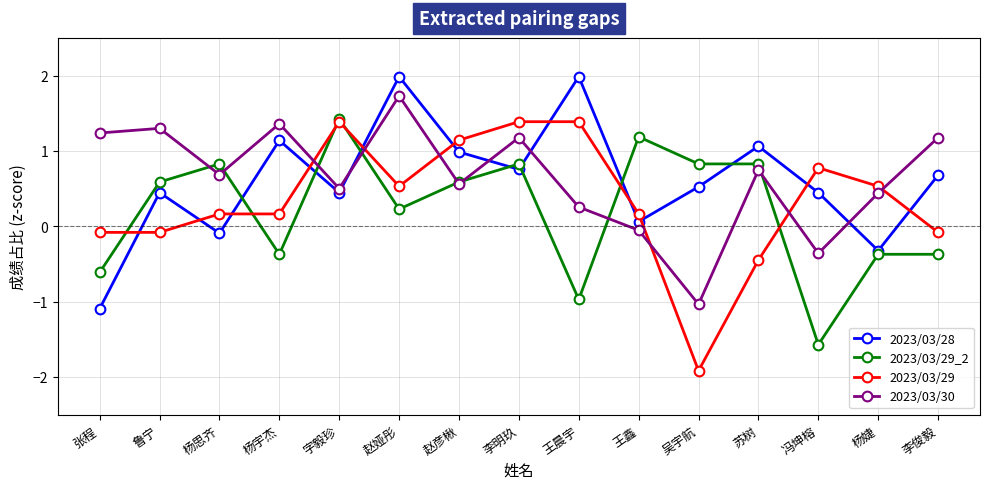

What position from the left is 杨宇杰?

4